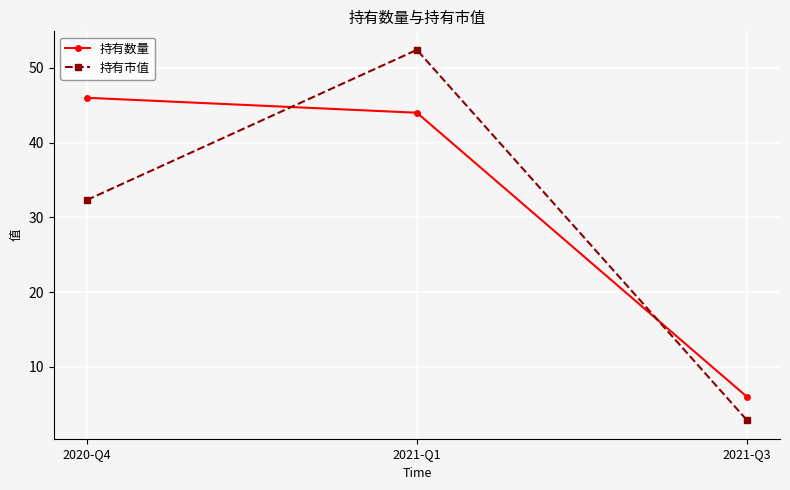

What position from the left is 2021-Q1?

2